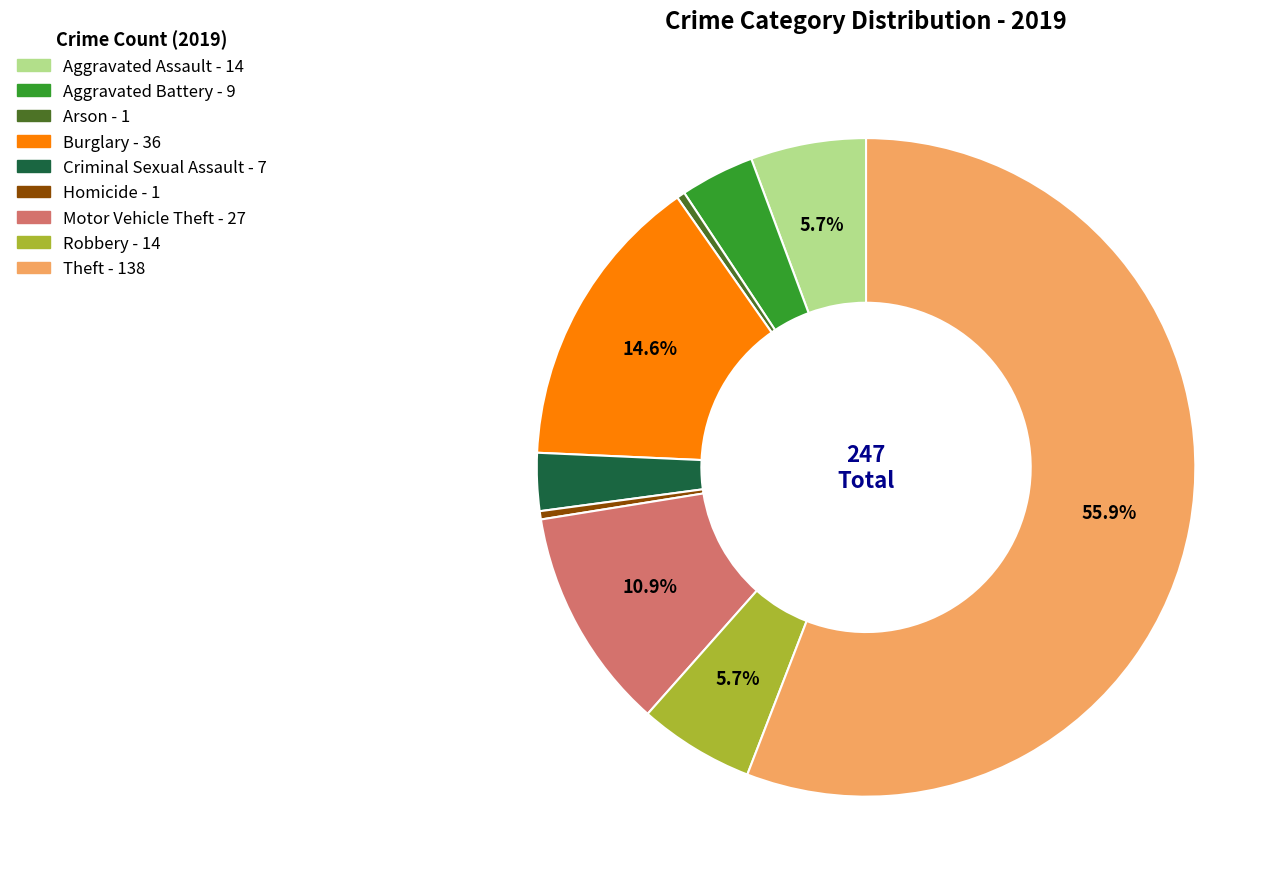

How much of the chart is everything except Aggravated Assault?

94.3%